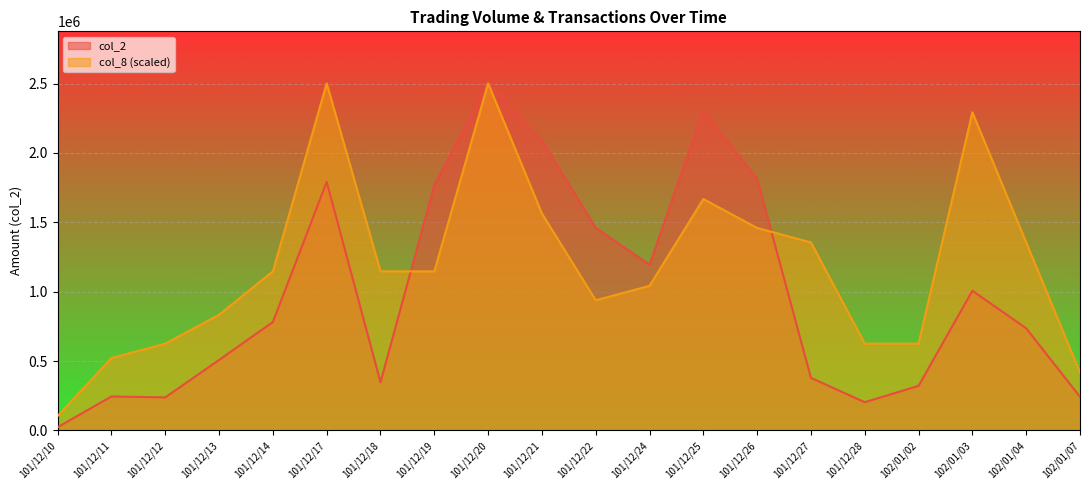

Which category has the highest value in the col_2 series?

101/12/20